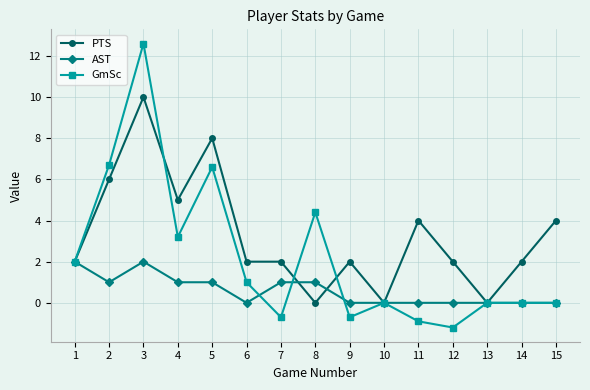

Reading left to right, transcribe all the data shown in this chart.

PTS: 1=2.0	2=6.0	3=10.0	4=5.0	5=8.0	6=2.0	7=2.0	8=0.0	9=2.0	10=0.0	11=4.0	12=2.0	13=0.0	14=2.0	15=4.0
AST: 1=2.0	2=1.0	3=2.0	4=1.0	5=1.0	6=0.0	7=1.0	8=1.0	9=0.0	10=0.0	11=0.0	12=0.0	13=0.0	14=0.0	15=0.0
GmSc: 1=2.0	2=6.7	3=12.6	4=3.2	5=6.6	6=1.0	7=-0.7	8=4.4	9=-0.7	10=0.0	11=-0.9	12=-1.2	13=0.0	14=0.0	15=0.0